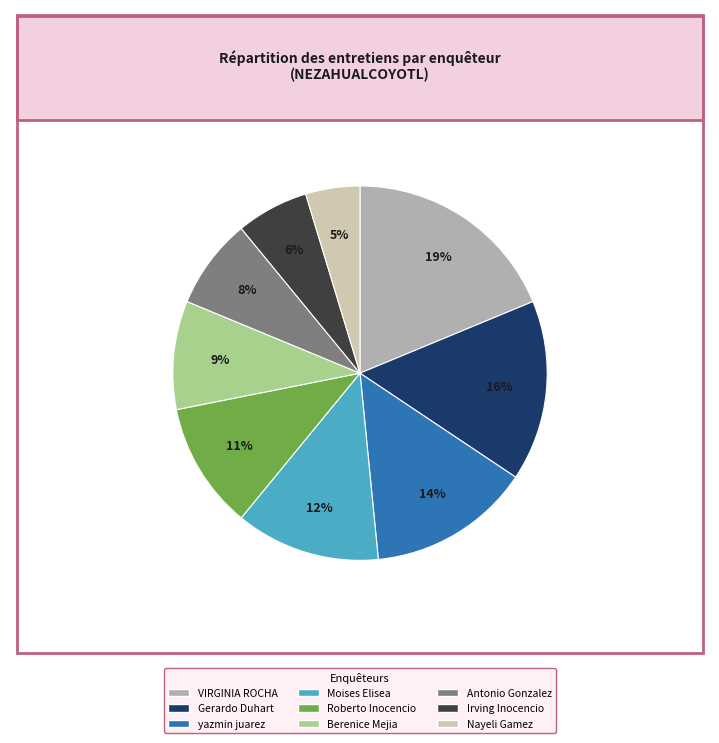

Does any single category account for the majority?

No